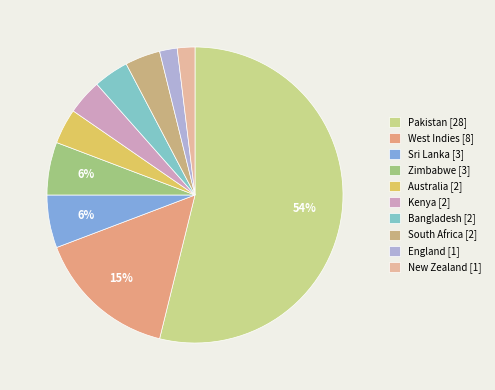

How many segments does this pie chart have?

10